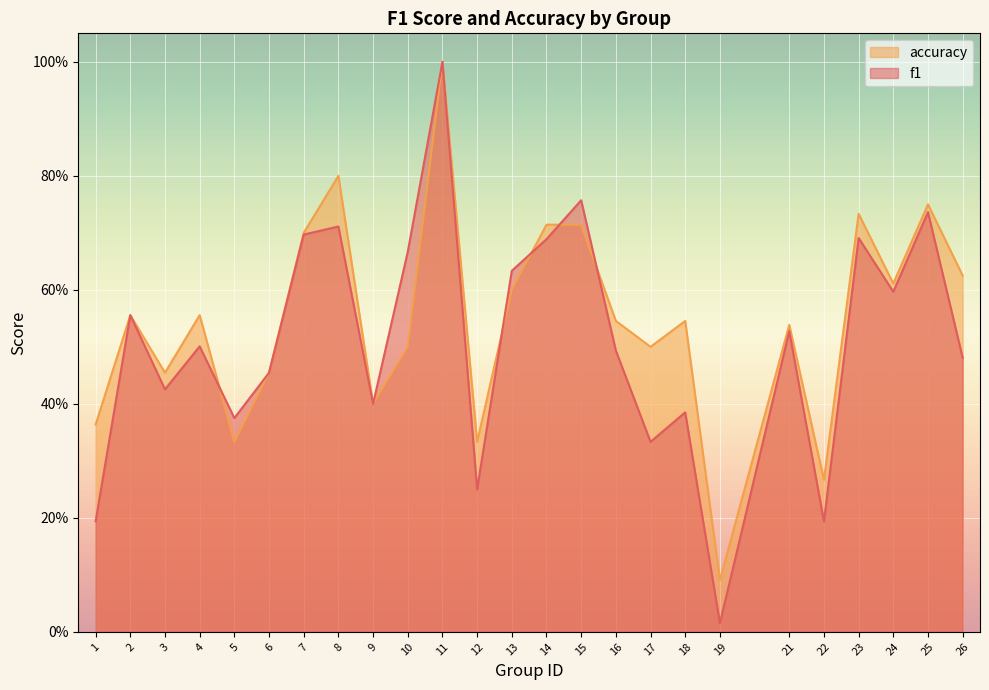

The accuracy series shows 0.3 at 14. True or false?

False